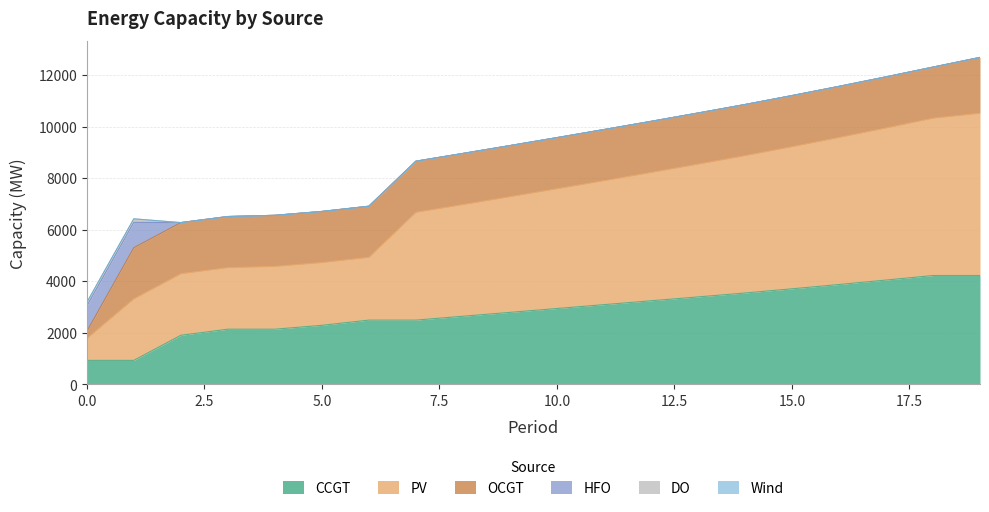

Which series has the largest range (max minus min)?

PV